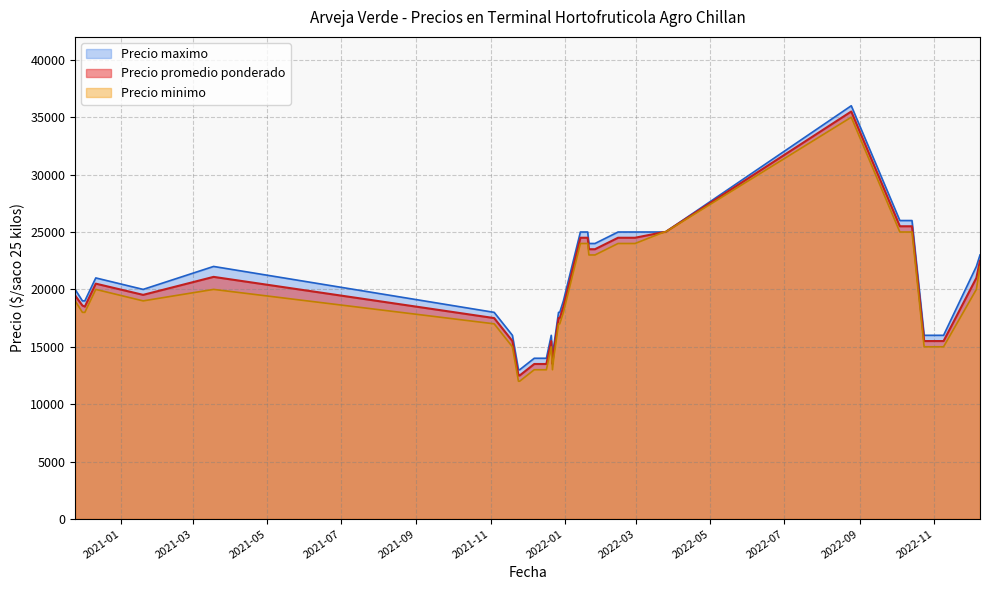

True or false: Precio maximo and Precio minimo cross at least once.

False